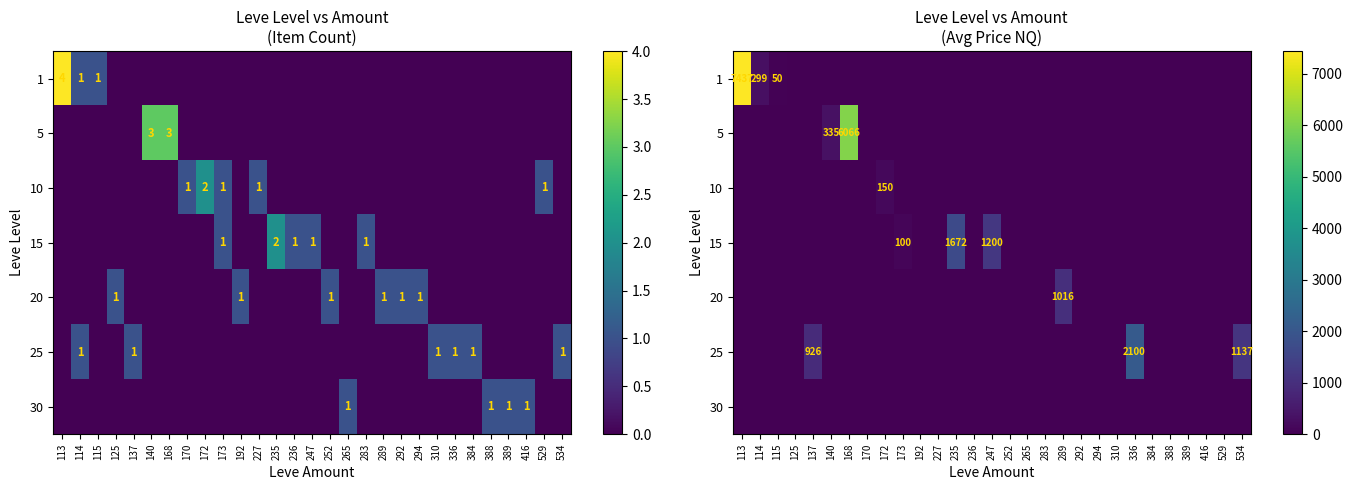

At how many categories does at least one series exceed 5118?

2